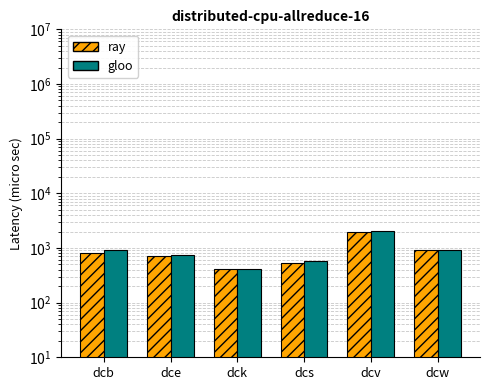

How many data points does each series have?

6